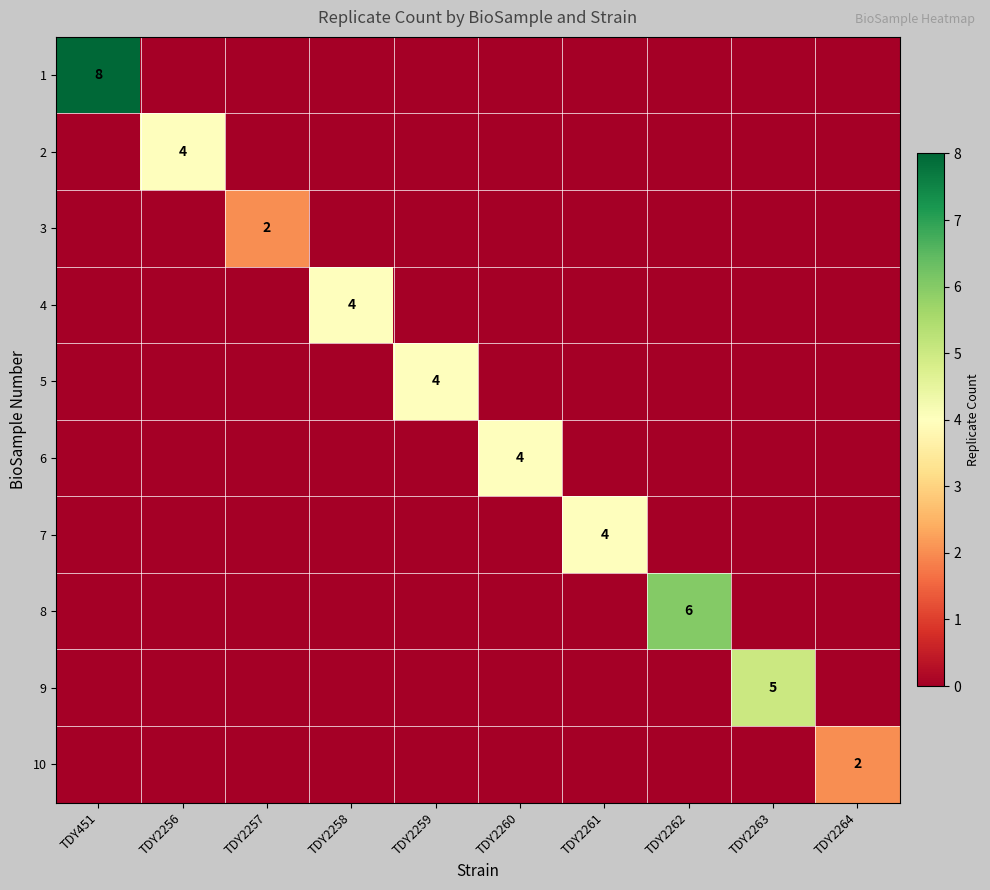

The 9 series shows 1 at TDY2263. True or false?

False